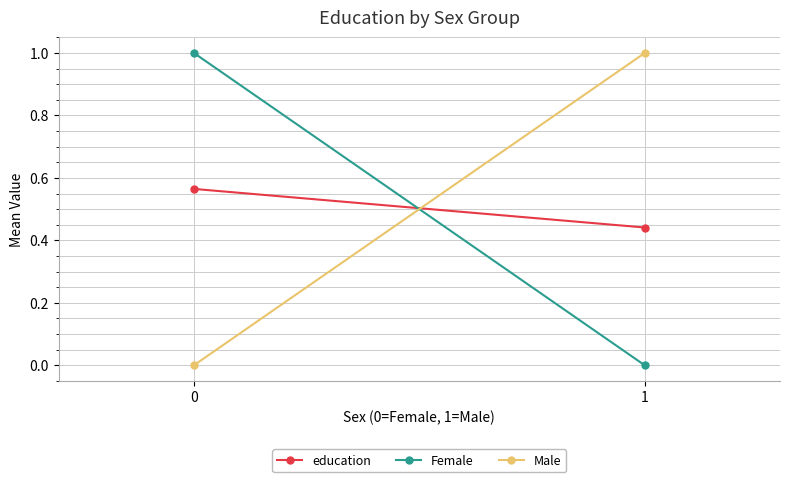

What value does the education series have at 0?

0.6